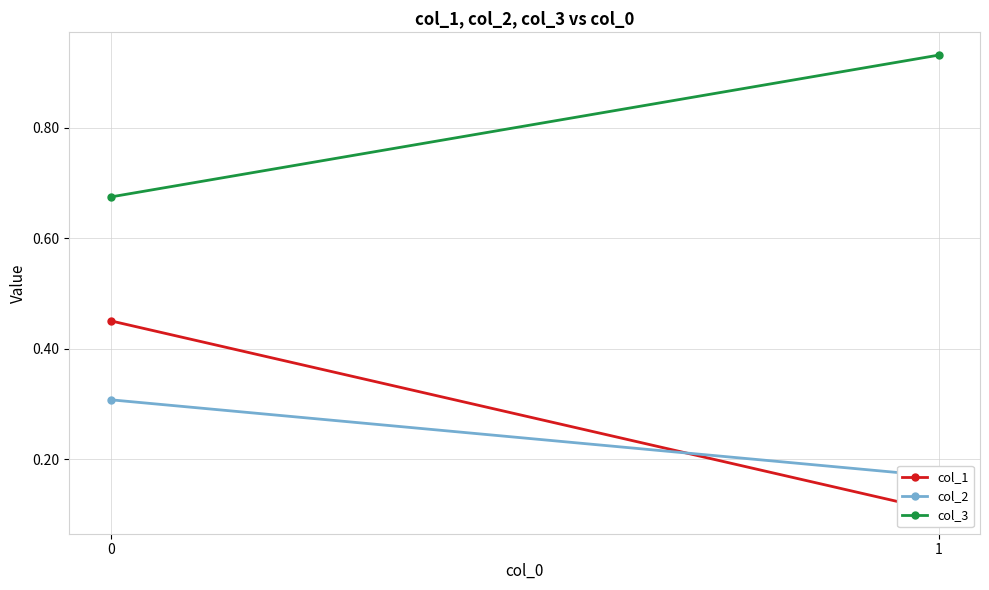

What is the difference between the col_1 values at 1 and 0?

0.3